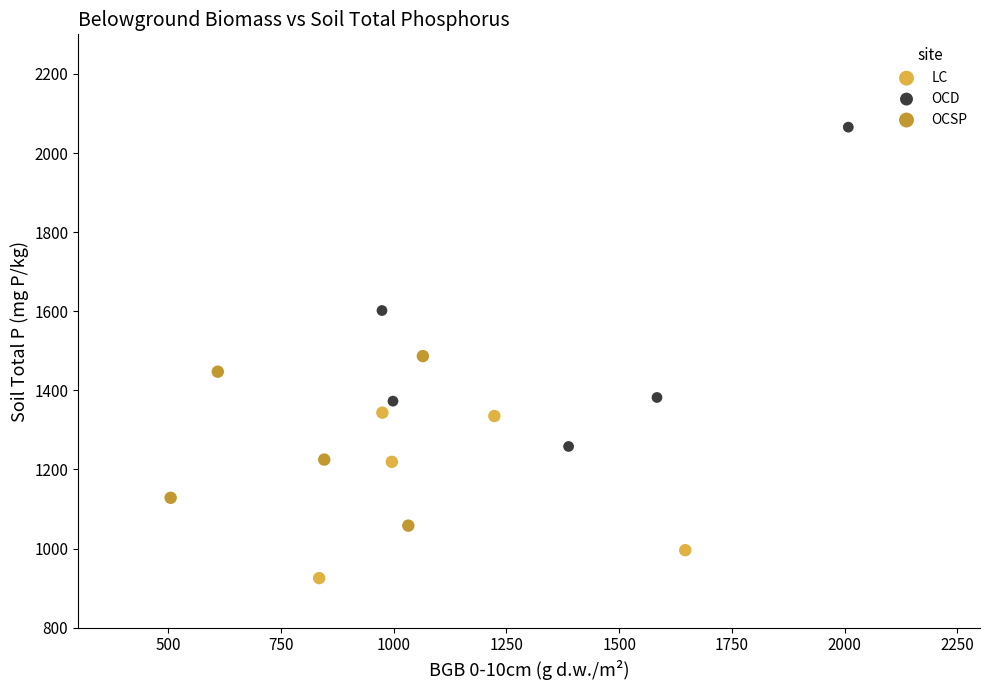

Which series reaches the minimum Y coordinate?

LC